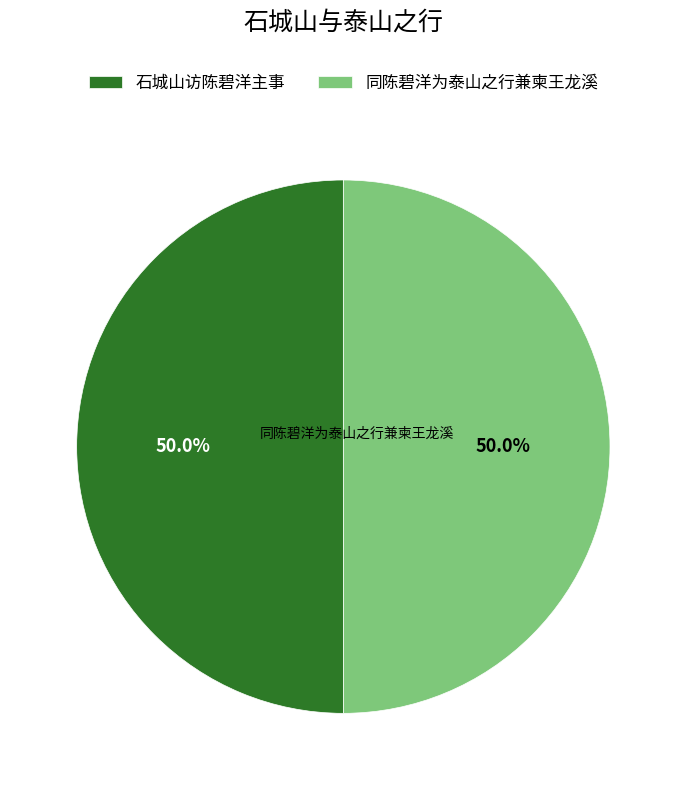

Do 石城山访陈碧洋主事 and 同陈碧洋为泰山之行兼柬王龙溪 together represent more than half of the pie?

Yes